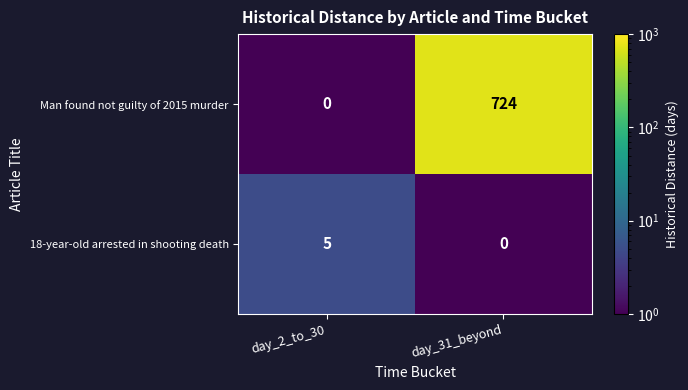

Reading left to right, transcribe all the data shown in this chart.

Man found not guilty of 2015 murder: day_2_to_30=0	day_31_beyond=724
18-year-old arrested in shooting death: day_2_to_30=5	day_31_beyond=0